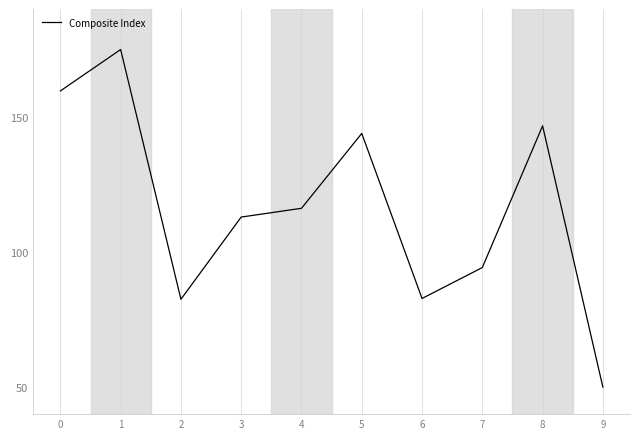

How many lines are shown in the chart?

1